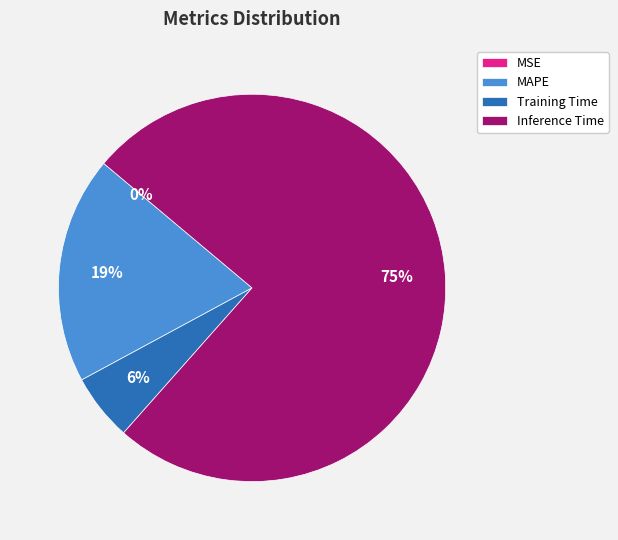

Which slice is the largest?

Inference Time